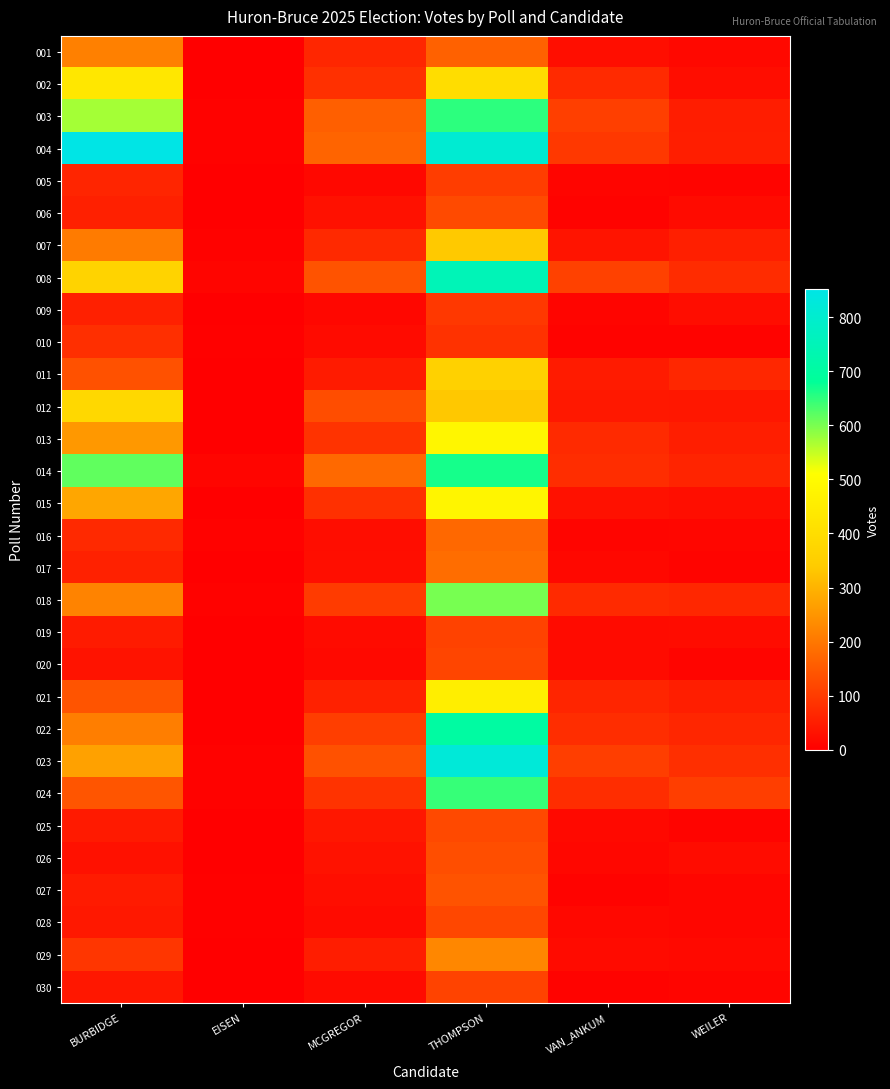

Reading left to right, extract all data points from this chart.

001: BURBIDGE=215	EISEN=1	MCGREGOR=65	THOMPSON=164	VAN_ANKUM=25	WEILER=16
002: BURBIDGE=431	EISEN=3	MCGREGOR=83	THOMPSON=401	VAN_ANKUM=72	WEILER=24
003: BURBIDGE=571	EISEN=6	MCGREGOR=160	THOMPSON=652	VAN_ANKUM=108	WEILER=50
004: BURBIDGE=852	EISEN=5	MCGREGOR=169	THOMPSON=809	VAN_ANKUM=96	WEILER=53
005: BURBIDGE=64	EISEN=1	MCGREGOR=15	THOMPSON=104	VAN_ANKUM=10	WEILER=9
006: BURBIDGE=56	EISEN=0	MCGREGOR=31	THOMPSON=126	VAN_ANKUM=8	WEILER=20
007: BURBIDGE=208	EISEN=5	MCGREGOR=70	THOMPSON=337	VAN_ANKUM=36	WEILER=54
008: BURBIDGE=366	EISEN=10	MCGREGOR=140	THOMPSON=749	VAN_ANKUM=111	WEILER=75
009: BURBIDGE=55	EISEN=2	MCGREGOR=14	THOMPSON=95	VAN_ANKUM=11	WEILER=24
010: BURBIDGE=80	EISEN=4	MCGREGOR=20	THOMPSON=86	VAN_ANKUM=8	WEILER=7
011: BURBIDGE=138	EISEN=0	MCGREGOR=47	THOMPSON=359	VAN_ANKUM=48	WEILER=68
012: BURBIDGE=382	EISEN=2	MCGREGOR=130	THOMPSON=335	VAN_ANKUM=42	WEILER=40
013: BURBIDGE=256	EISEN=3	MCGREGOR=87	THOMPSON=481	VAN_ANKUM=72	WEILER=52
014: BURBIDGE=616	EISEN=10	MCGREGOR=177	THOMPSON=666	VAN_ANKUM=77	WEILER=62
015: BURBIDGE=278	EISEN=3	MCGREGOR=83	THOMPSON=479	VAN_ANKUM=31	WEILER=25
016: BURBIDGE=70	EISEN=6	MCGREGOR=24	THOMPSON=175	VAN_ANKUM=11	WEILER=12
017: BURBIDGE=58	EISEN=0	MCGREGOR=25	THOMPSON=184	VAN_ANKUM=15	WEILER=9
018: BURBIDGE=221	EISEN=6	MCGREGOR=101	THOMPSON=601	VAN_ANKUM=72	WEILER=67
019: BURBIDGE=48	EISEN=2	MCGREGOR=20	THOMPSON=113	VAN_ANKUM=20	WEILER=22
020: BURBIDGE=34	EISEN=0	MCGREGOR=17	THOMPSON=117	VAN_ANKUM=20	WEILER=11
021: BURBIDGE=143	EISEN=2	MCGREGOR=57	THOMPSON=457	VAN_ANKUM=64	WEILER=53
022: BURBIDGE=212	EISEN=1	MCGREGOR=105	THOMPSON=701	VAN_ANKUM=77	WEILER=66
023: BURBIDGE=271	EISEN=6	MCGREGOR=137	THOMPSON=822	VAN_ANKUM=105	WEILER=80
024: BURBIDGE=144	EISEN=6	MCGREGOR=87	THOMPSON=644	VAN_ANKUM=78	WEILER=106
025: BURBIDGE=46	EISEN=2	MCGREGOR=40	THOMPSON=124	VAN_ANKUM=17	WEILER=9
026: BURBIDGE=31	EISEN=1	MCGREGOR=33	THOMPSON=132	VAN_ANKUM=14	WEILER=23
027: BURBIDGE=48	EISEN=4	MCGREGOR=26	THOMPSON=140	VAN_ANKUM=8	WEILER=13
028: BURBIDGE=43	EISEN=4	MCGREGOR=20	THOMPSON=120	VAN_ANKUM=16	WEILER=13
029: BURBIDGE=92	EISEN=0	MCGREGOR=50	THOMPSON=227	VAN_ANKUM=20	WEILER=17
030: BURBIDGE=40	EISEN=0	MCGREGOR=20	THOMPSON=114	VAN_ANKUM=7	WEILER=10